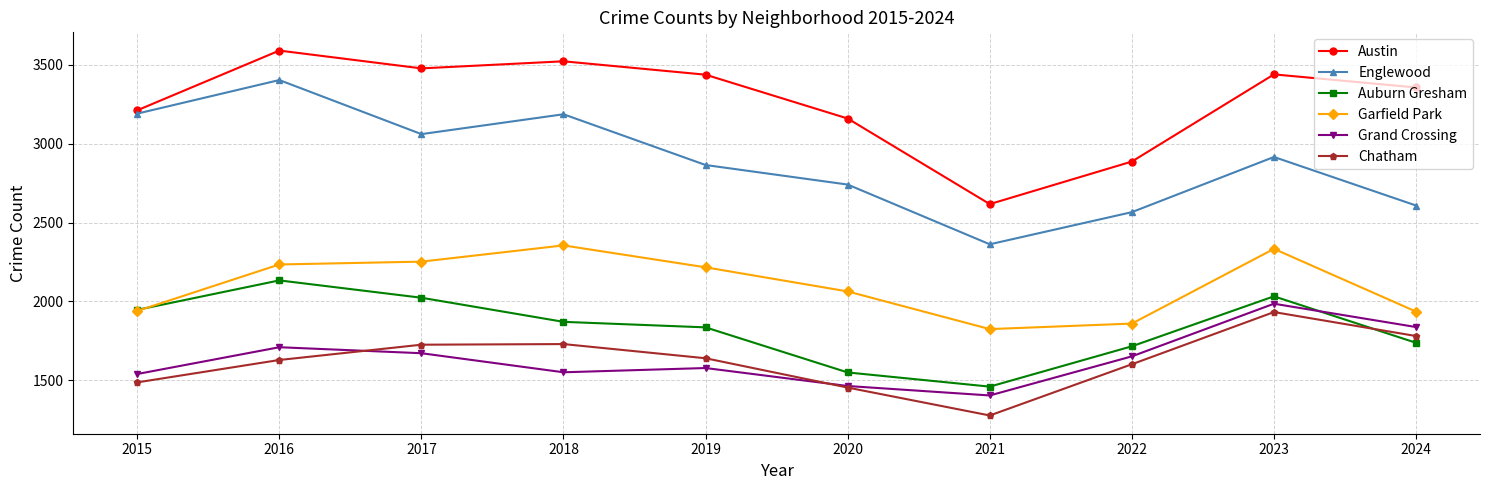

How many values in the Austin series are below 3438?

5